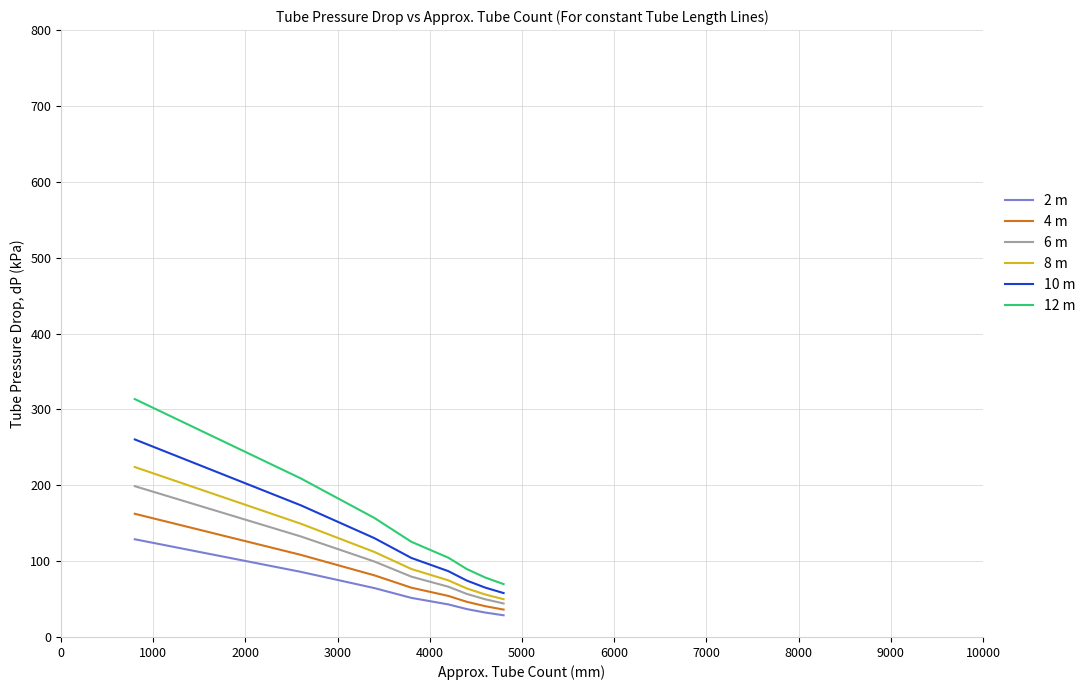

What is the maximum value for 2 m?

128.8